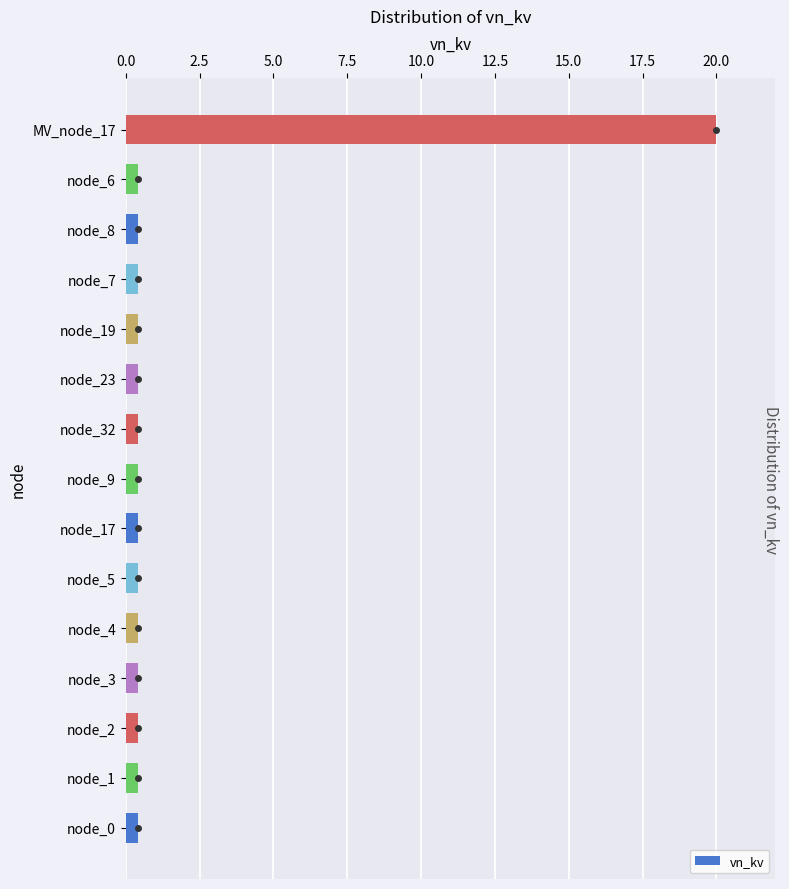

What is the maximum value shown in the chart?

20.0